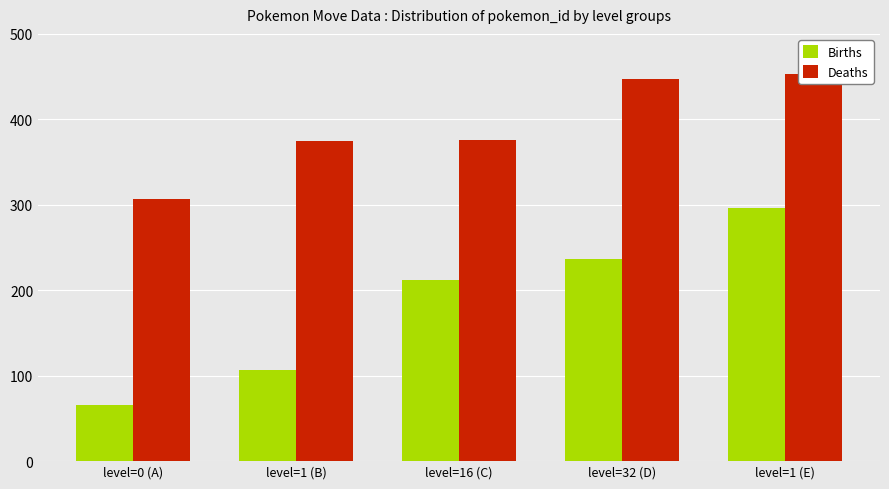

What is the highest value of the Deaths series?

453